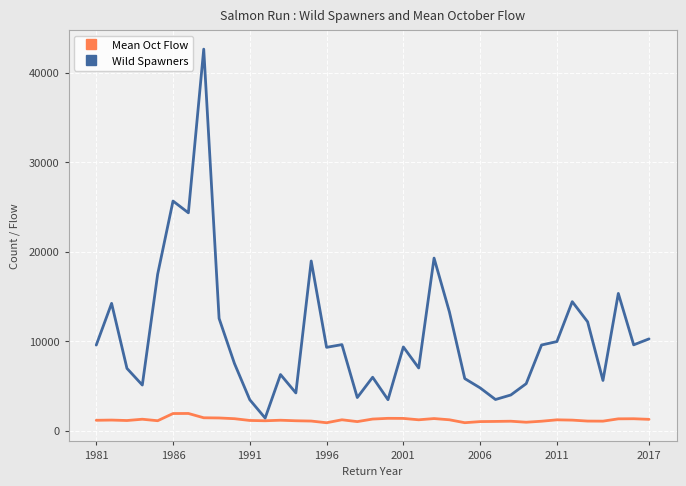

Does the chart have visible grid lines?

Yes